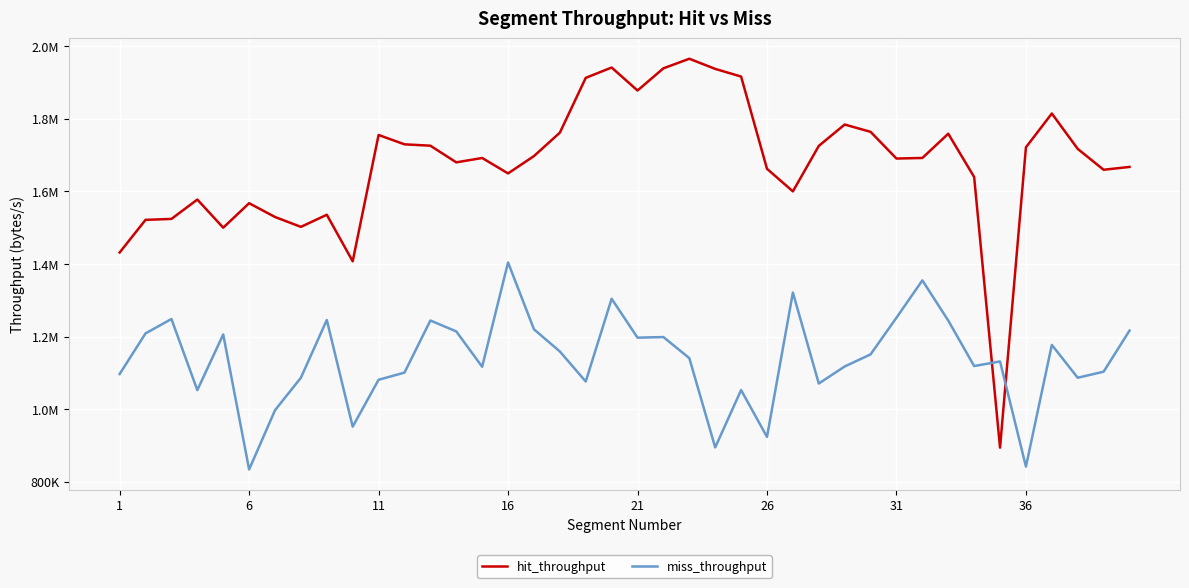

What is the value of the miss_throughput point at the 8th from the left?

1086603.9